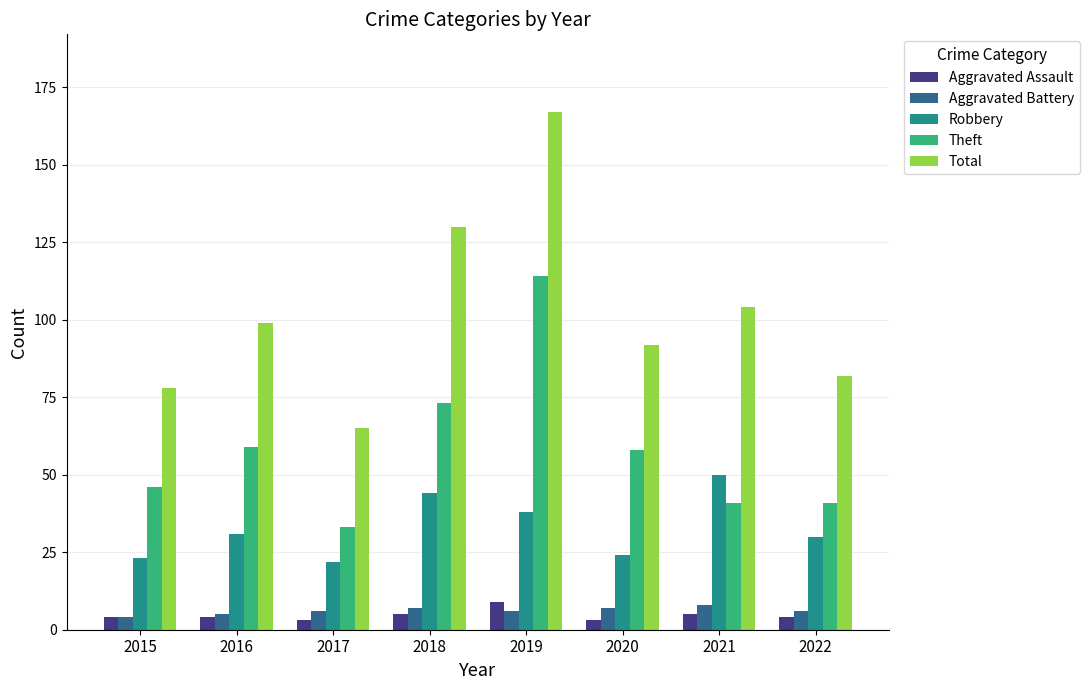

What is the difference between the second highest and minimum values in the Theft series?

40